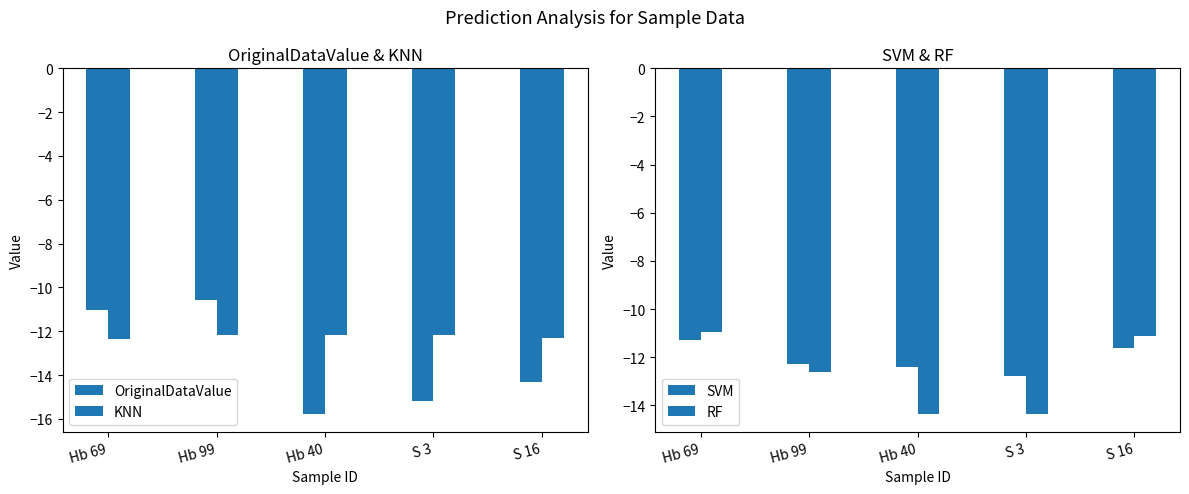

What is the difference between the RF values at Hb 69 and Hb 99?

1.7